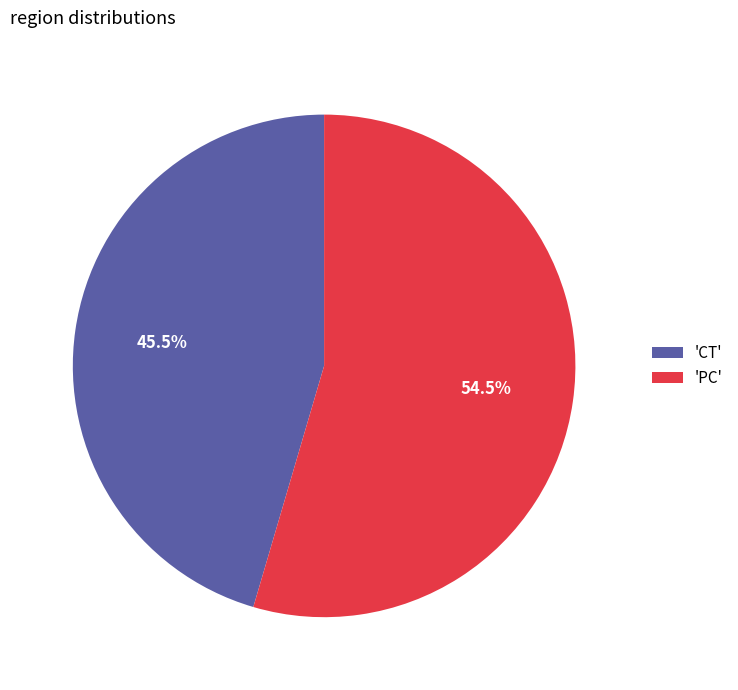

Is there a majority slice in this chart?

Yes